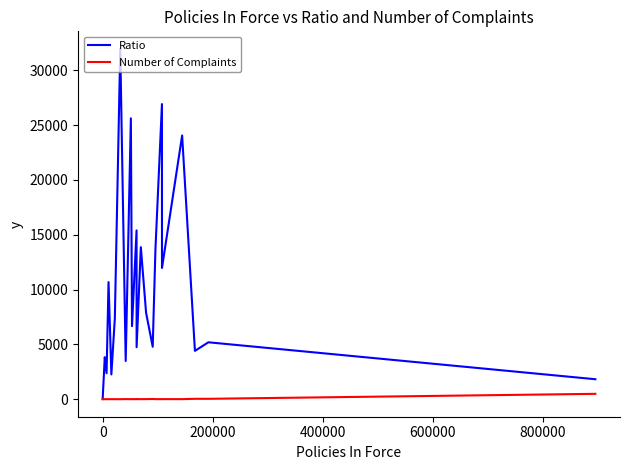

Which series has the largest total across all categories?

Ratio